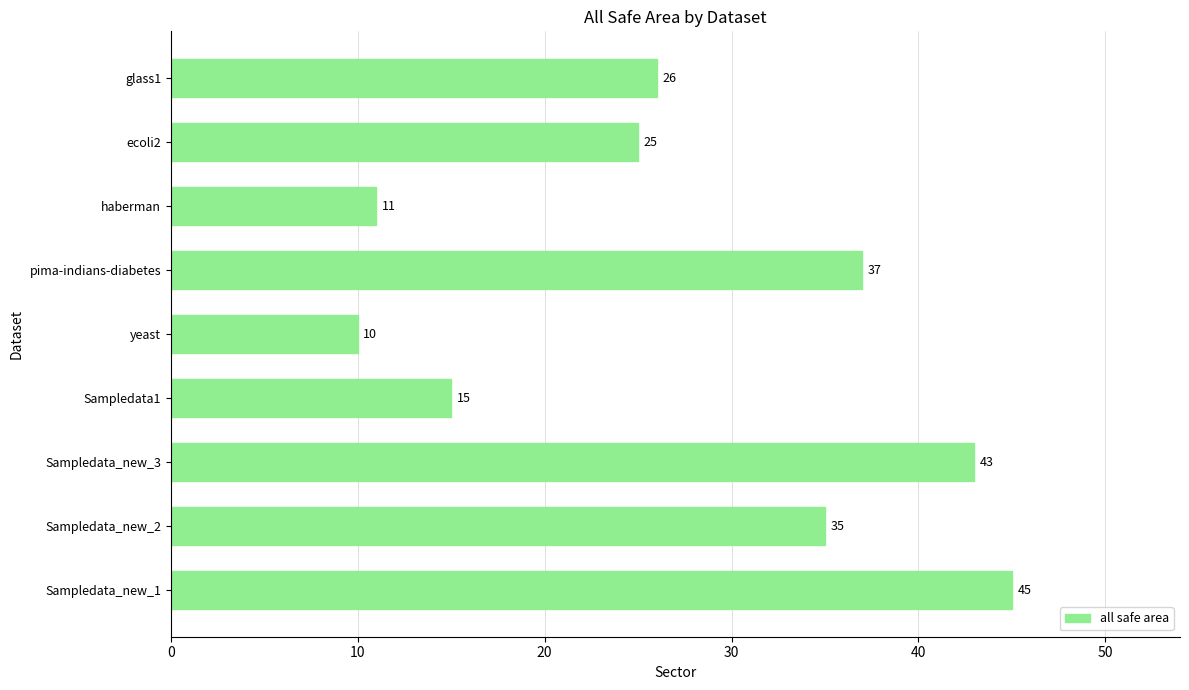

What is the difference between the maximum and minimum values?

35